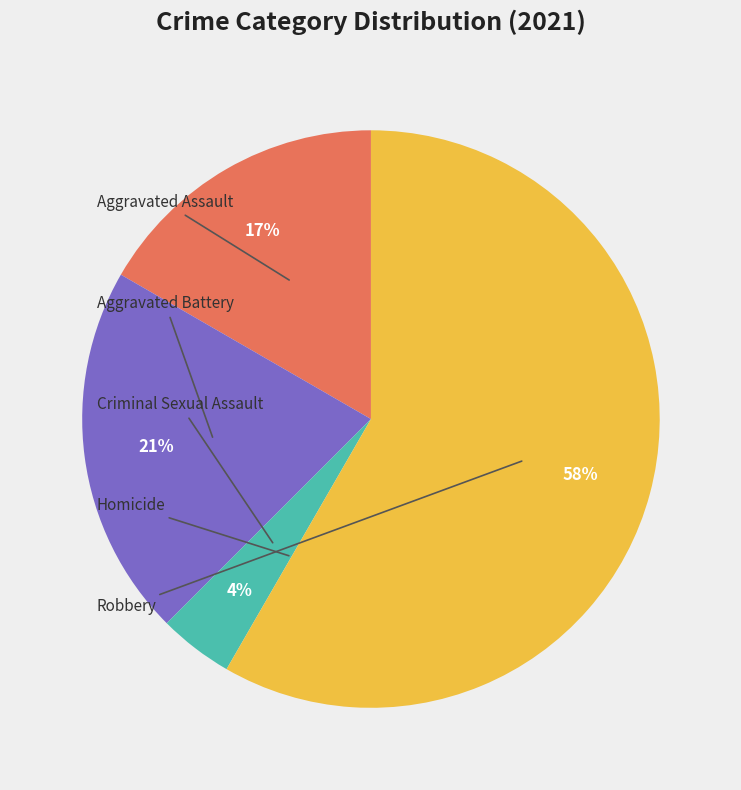

To the nearest percent, what is the average slice percentage?

20%